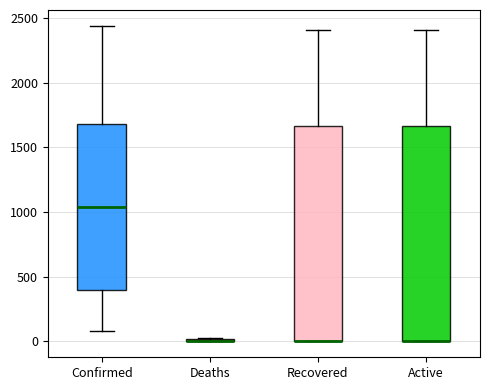

Reading left to right, read every box against the y-axis: the position of its median line, the range the box covers, and the ends of its whiskers. The values are not printed on the chart, so give them approximately, as read against the axis.

Confirmed: median 1050, box 400 to 1700, whiskers 100 to 2450
Deaths: box collapsed to a line at 0, whiskers 0 to 50
Recovered: median 0 (drawn on the box's lower edge), box 0 to 1650, whiskers 0 to 2400
Active: median 0 (drawn on the box's lower edge), box 0 to 1650, whiskers 0 to 2400